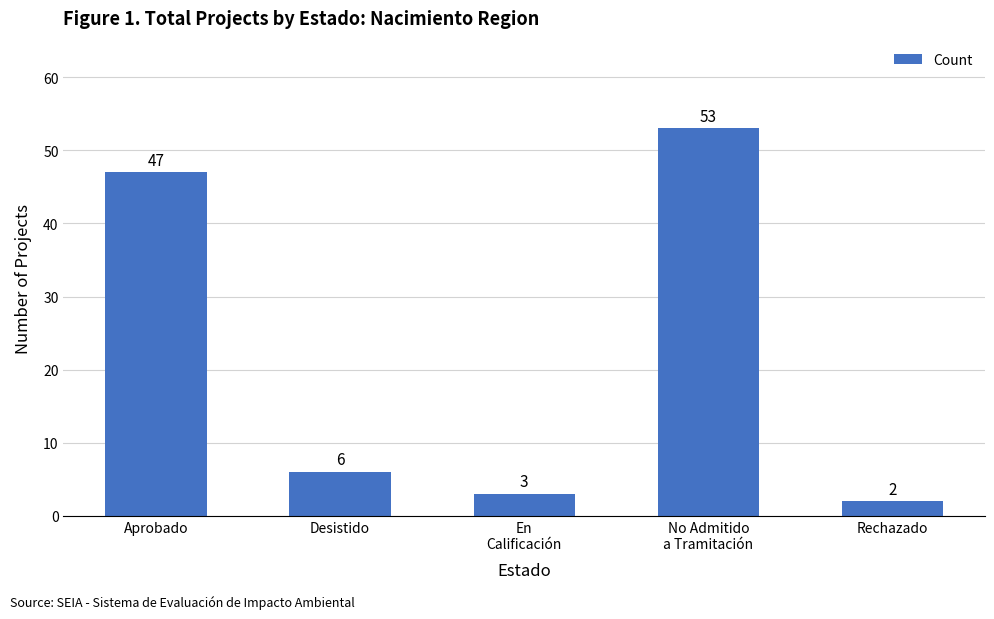

Count the number of categories in the chart.

5